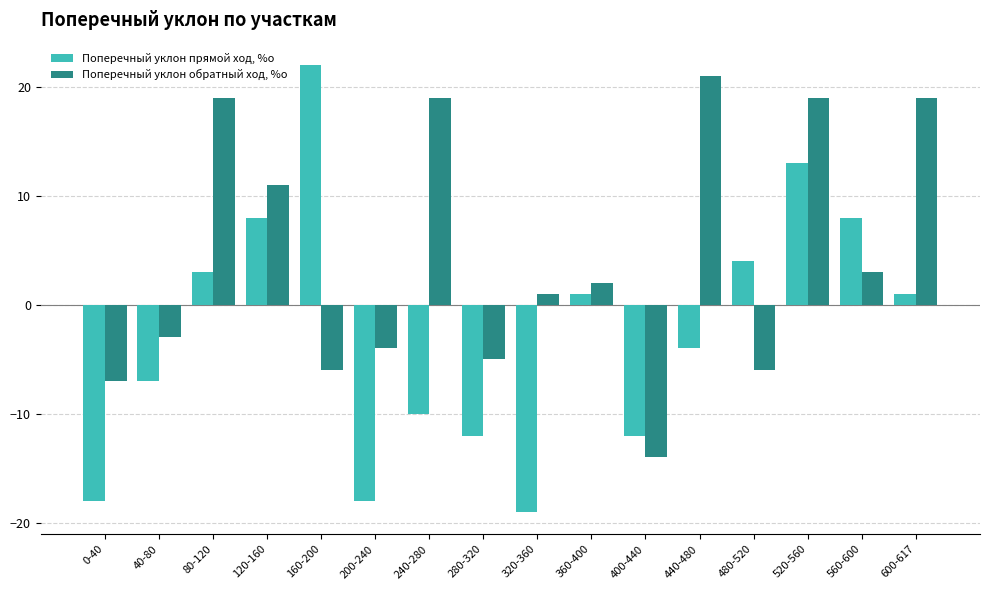

What is the label of the 13th bar from the right?

120-160